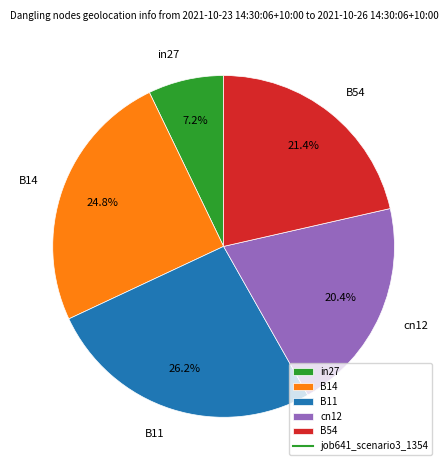

To the nearest percent, what portion does in27 represent?

7%